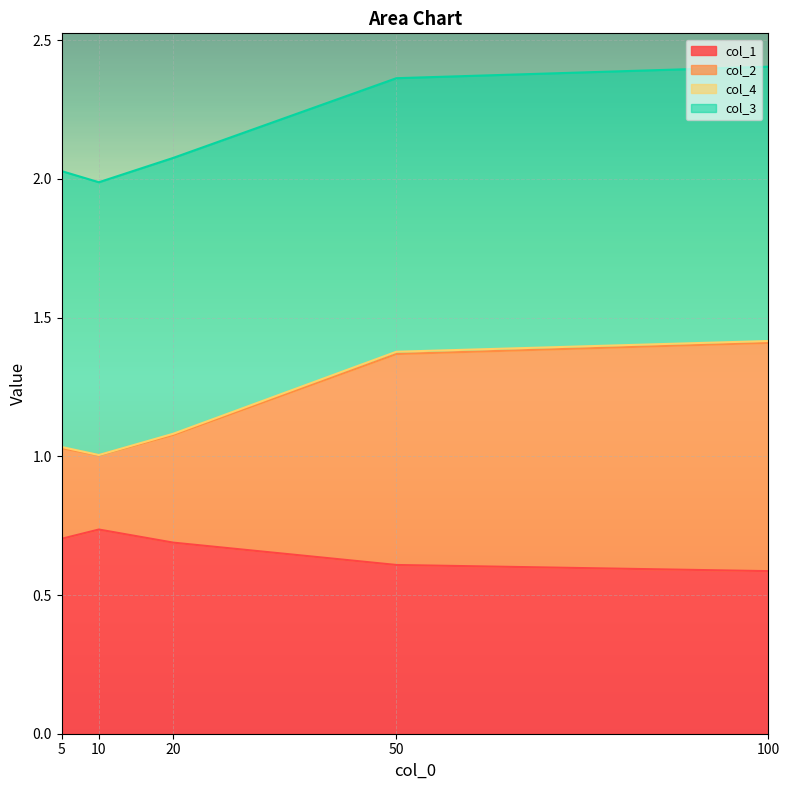

What is the minimum value for col_1?

0.6